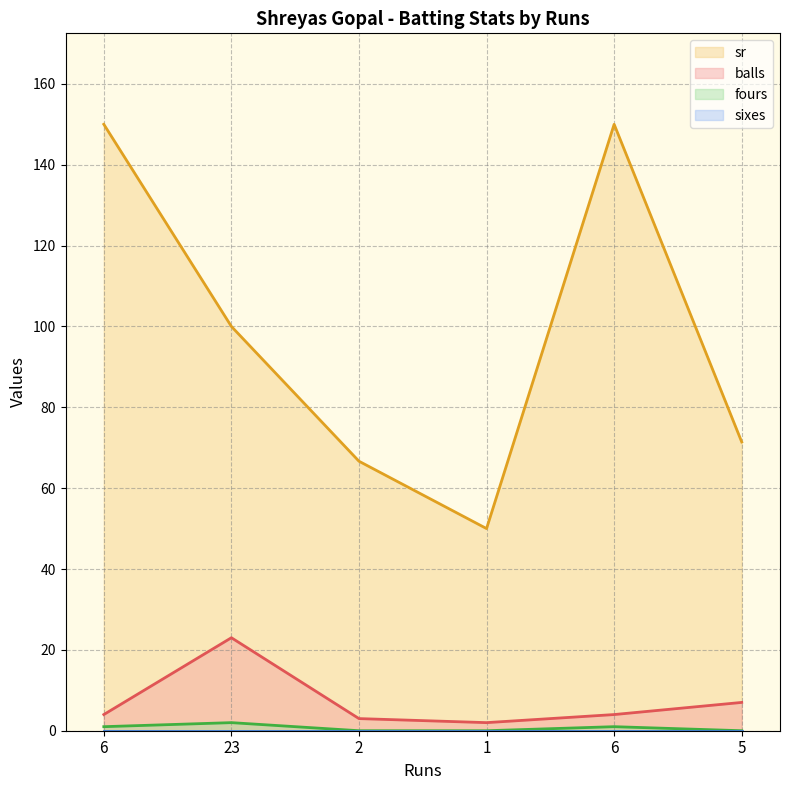

Rank the categories by fours value from highest to lowest.

23, 6, 6, 2, 1, 5